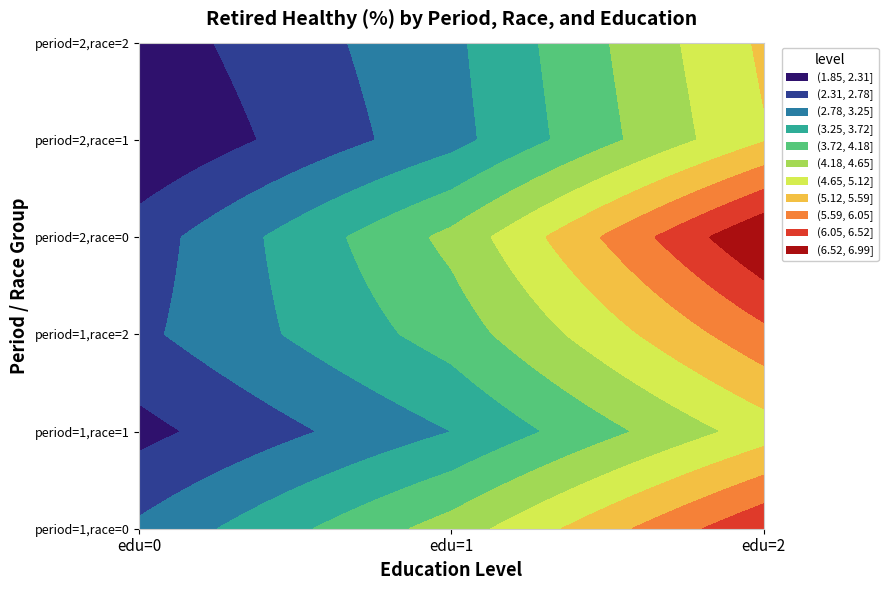

True or false: period=2, race=2 has a value of 4.4 at 1.

False